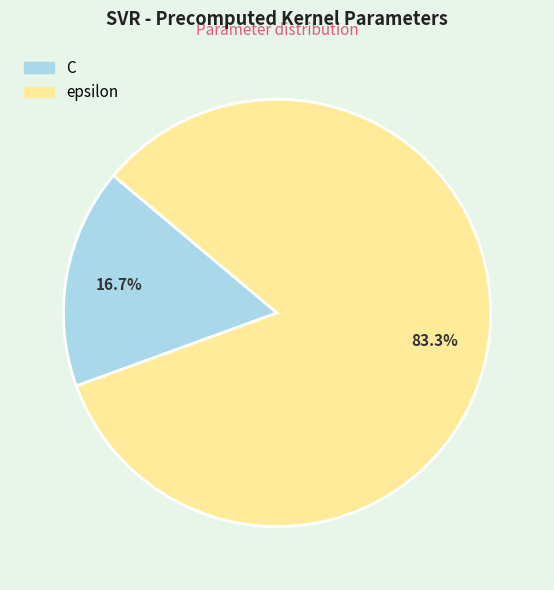

Is the sum of C and epsilon greater than half?

Yes